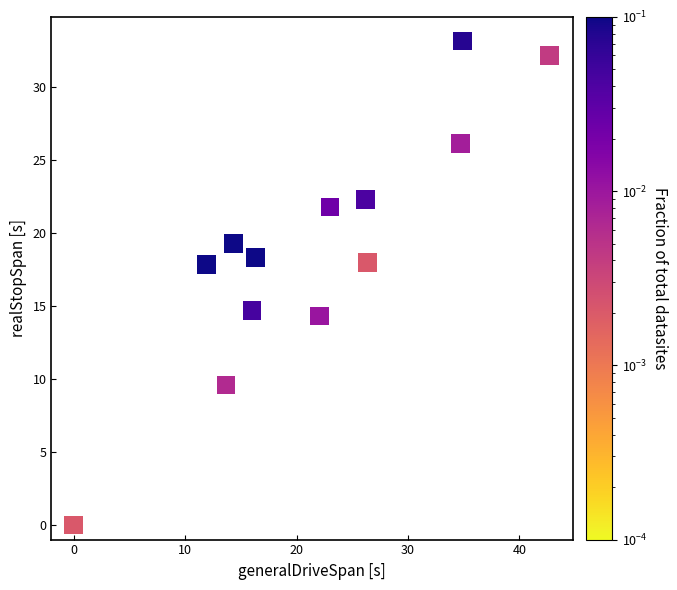

What is the range of Y values (max minus min)?

33.2